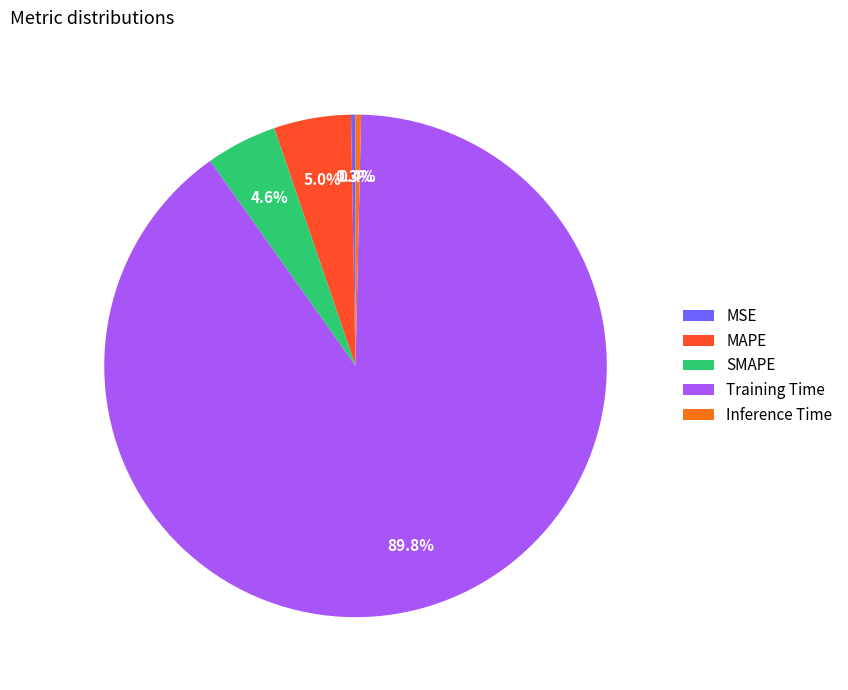

Is it true that MAPE is 5% of the pie?

True